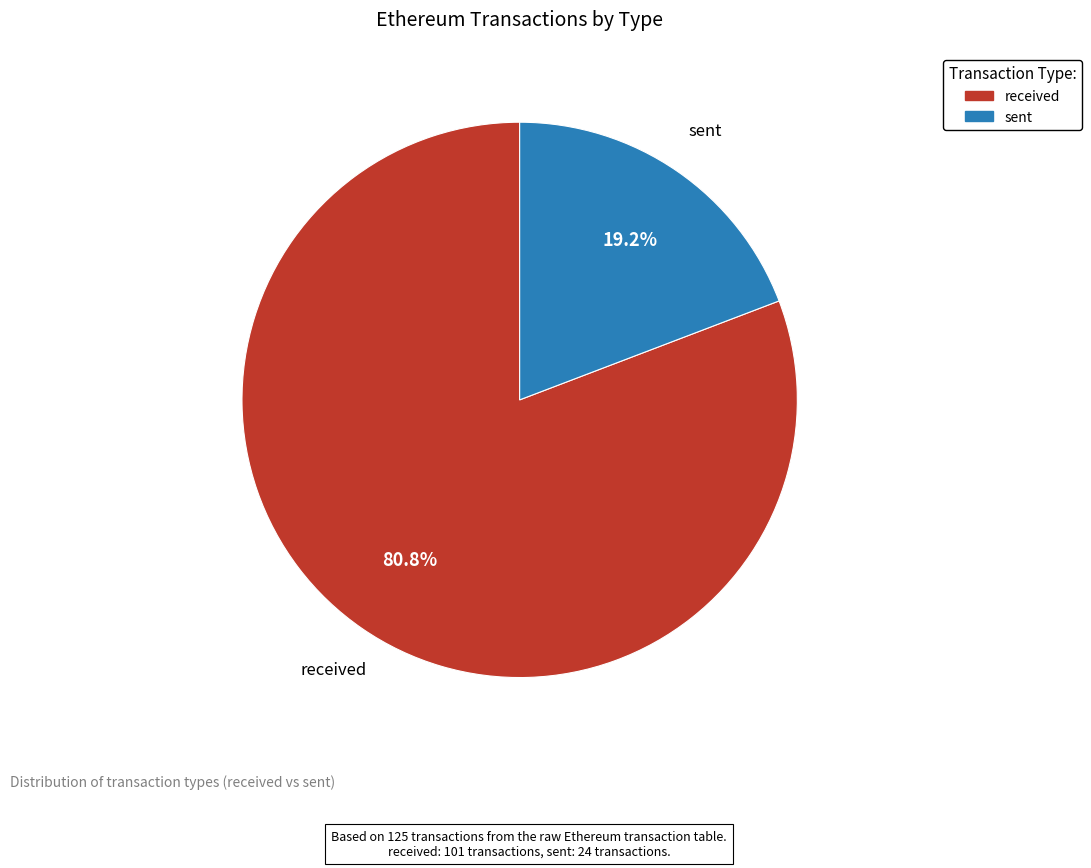

To the nearest percent, what is the combined percentage of sent and received?

100%